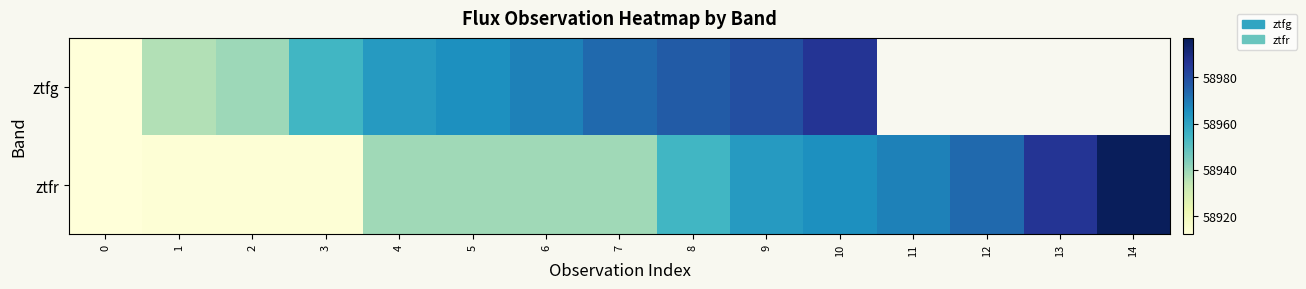

What is the smallest value displayed?

58912.2